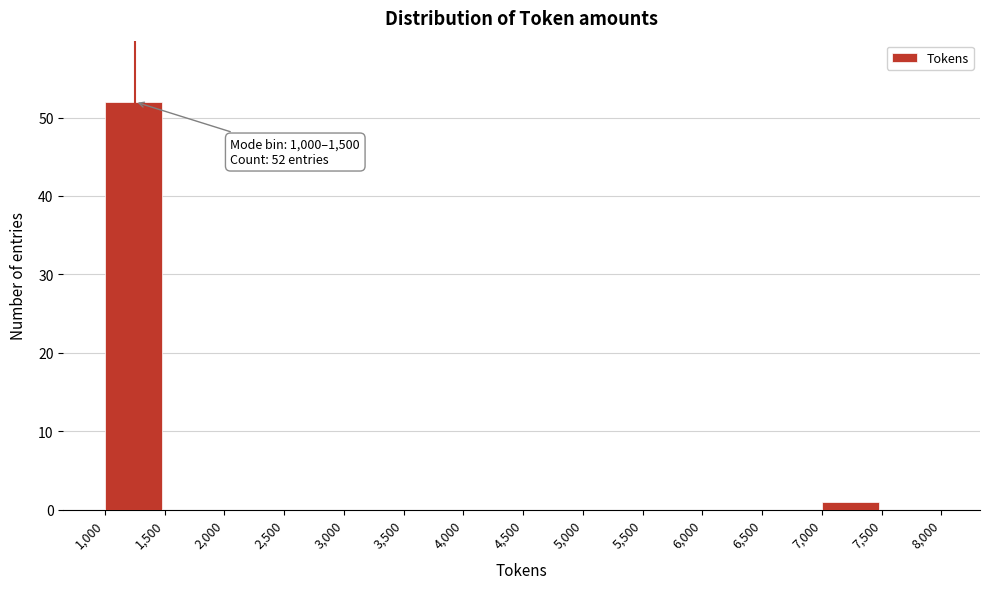

Which range on the x-axis has the tallest bar?

1,000 to 1,500